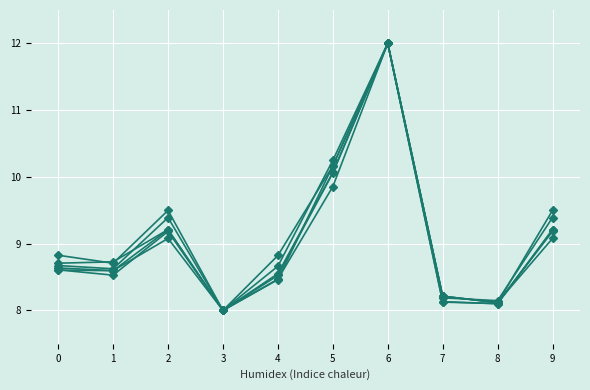

Is this an area chart (filled region under the line)?

No